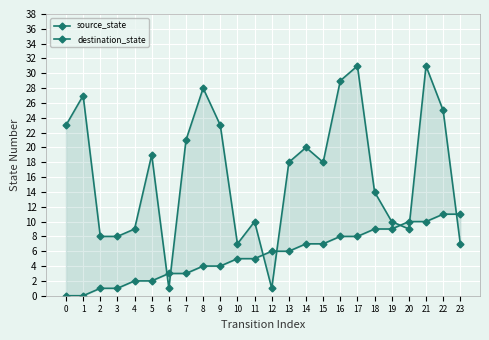

Is it true that destination_state equals 9 at 20?

True